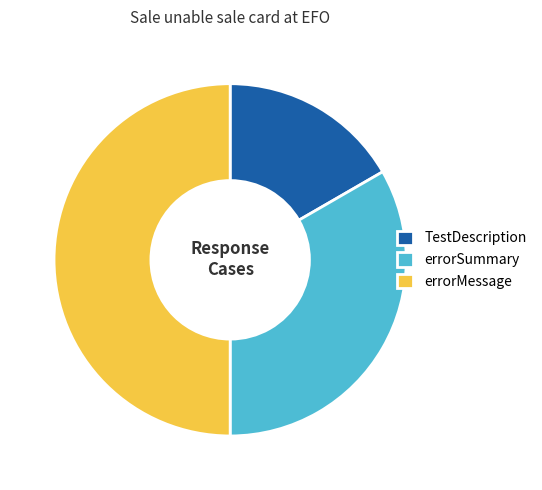

What is the largest slice in the pie chart?

errorMessage